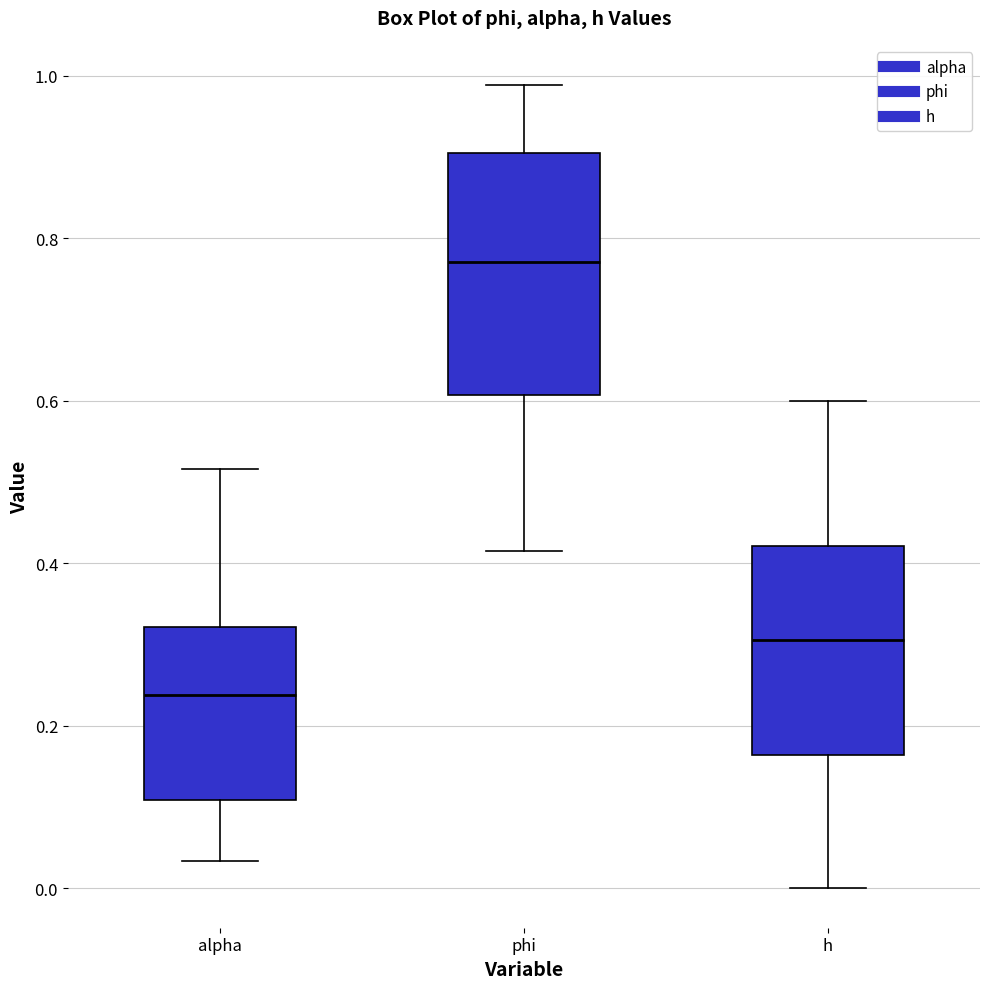

Reading left to right, read every box against the y-axis: the position of its median line, the range the box covers, and the ends of its whiskers. The values are not printed on the chart, so give them approximately, as read against the axis.

alpha: median 0.24, box 0.10 to 0.32, whiskers 0.04 to 0.52
phi: median 0.78, box 0.60 to 0.90, whiskers 0.42 to 0.98
h: median 0.30, box 0.16 to 0.42, whiskers 0.00 to 0.60